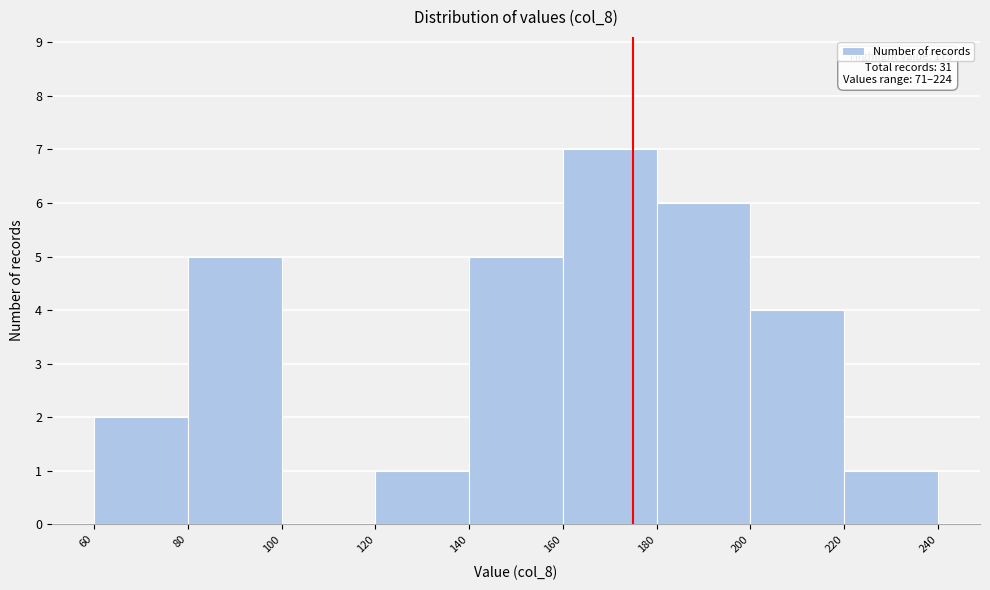

Over which range of the x-axis is the bar tallest?

160 to 180